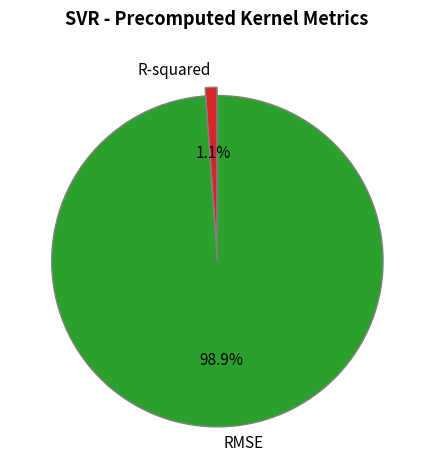

What is the smallest slice in the pie chart?

R-squared